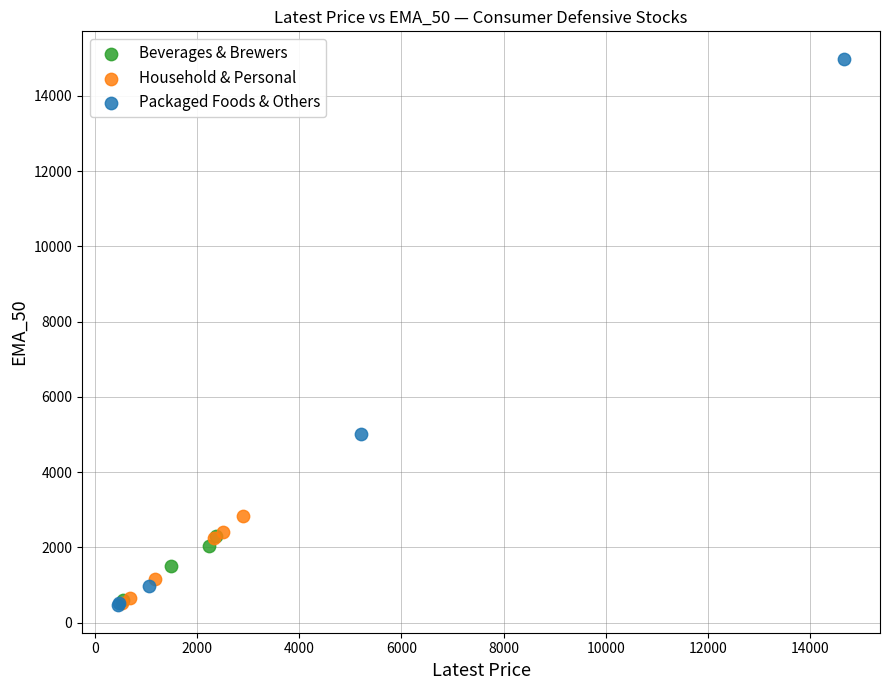

Which series has the widest spread of Y values?

Packaged Foods & Others